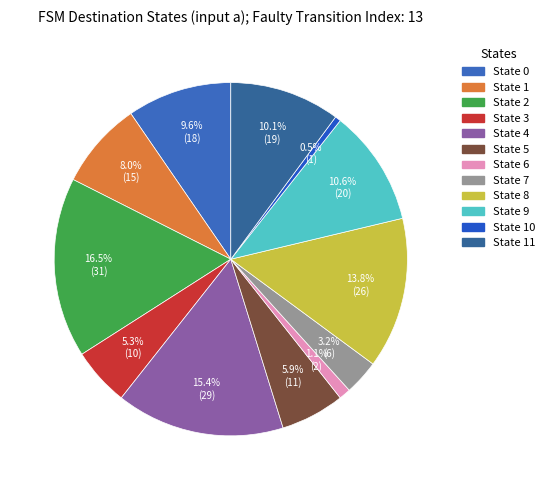

Is there a majority slice in this chart?

No